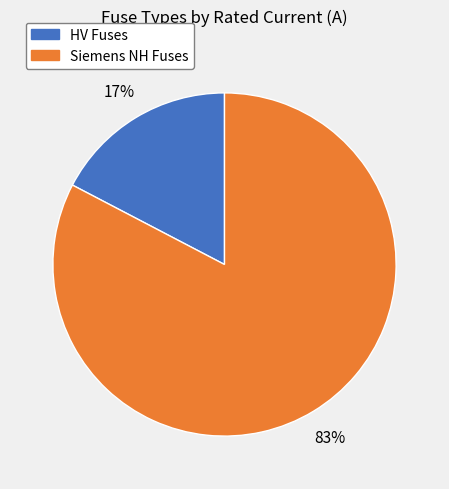

To the nearest percent, what is the average slice percentage?

50%